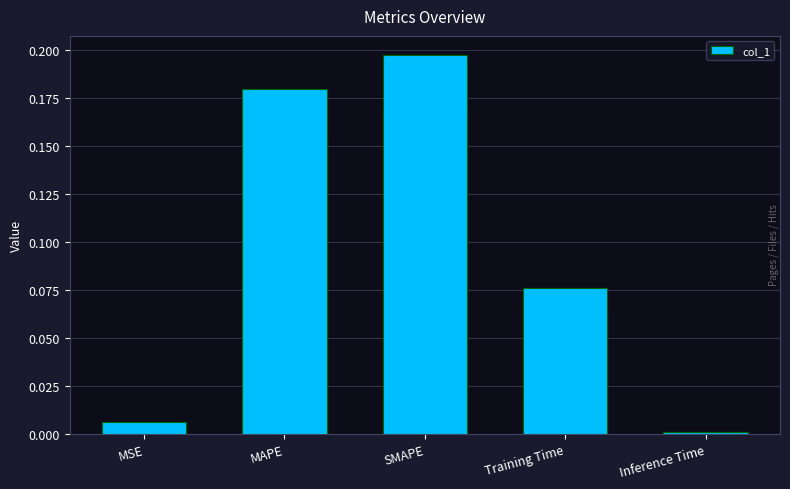

What is the greatest value displayed?

0.2